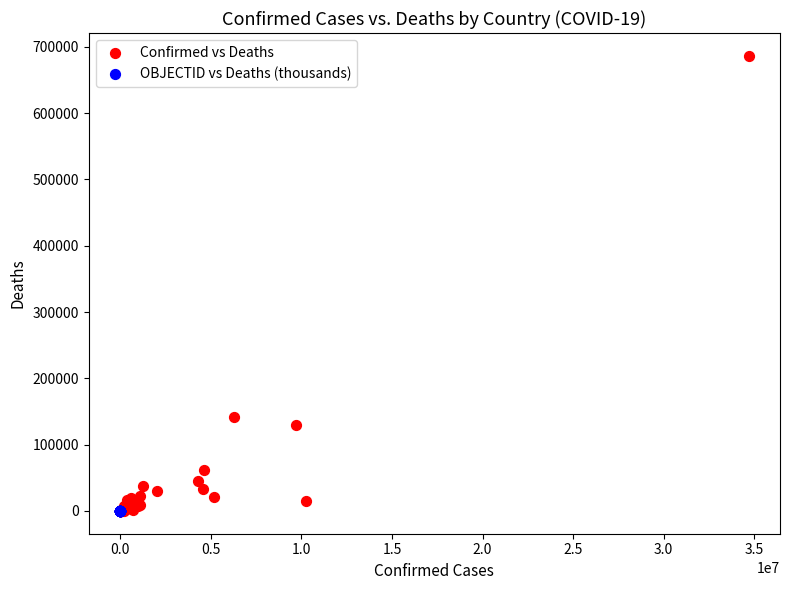

Which series has the widest spread of Y values?

Confirmed vs Deaths